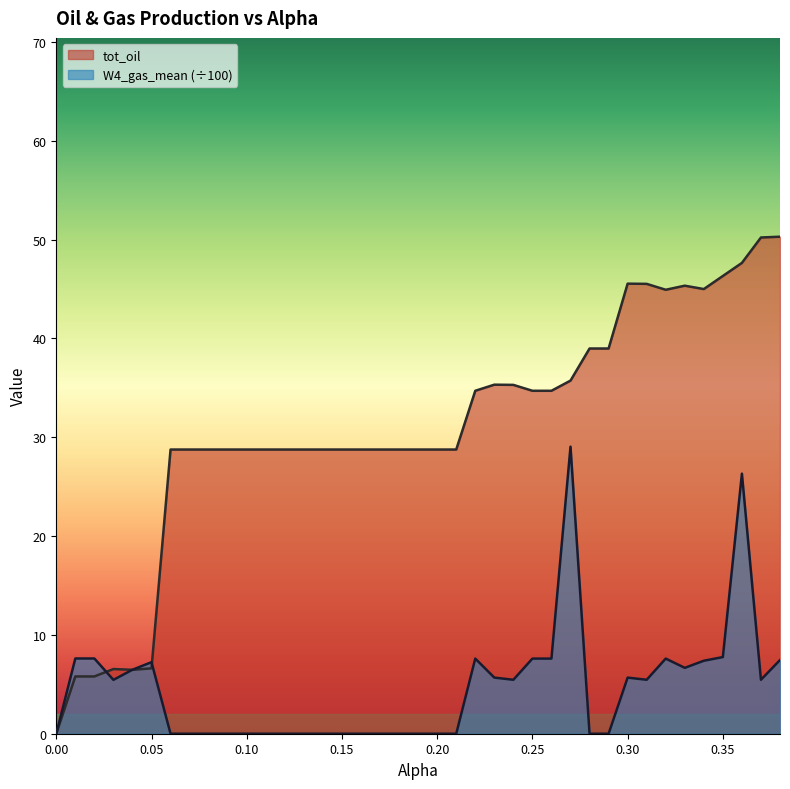

How many lines are shown in the chart?

2